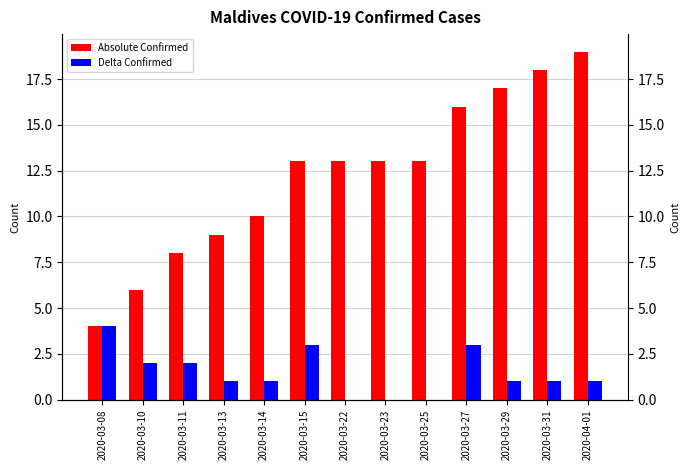

What value does the Delta Confirmed series have at 2020-03-27?

3